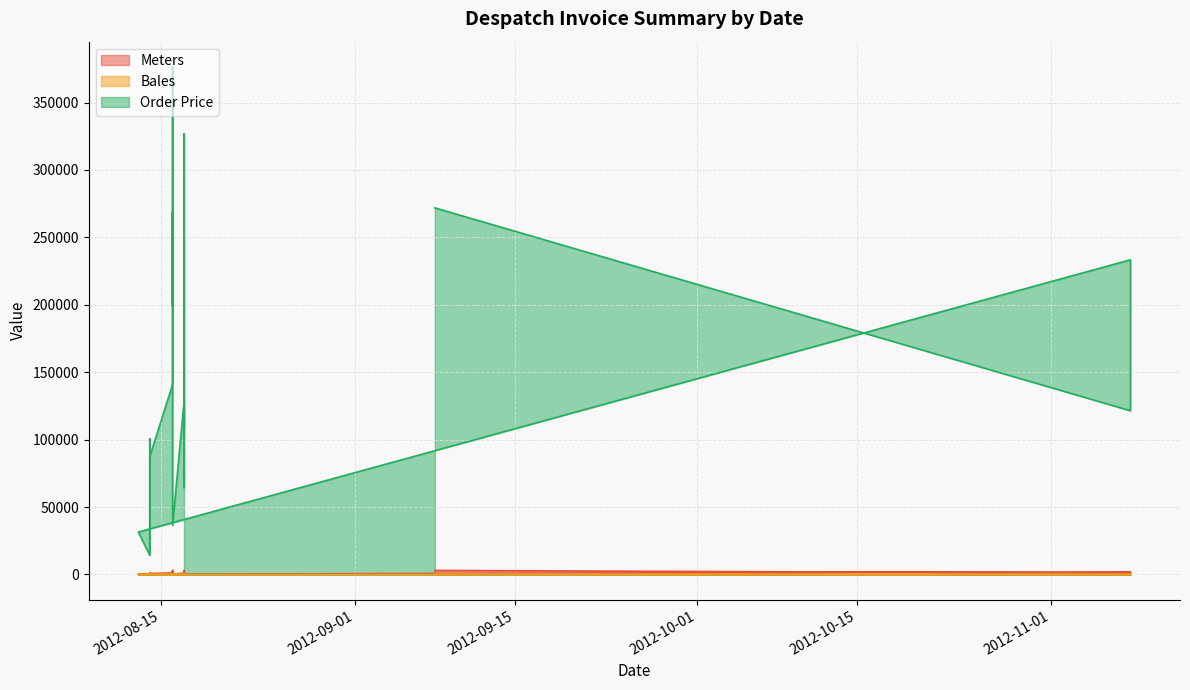

Count the number of categories in the chart.

20